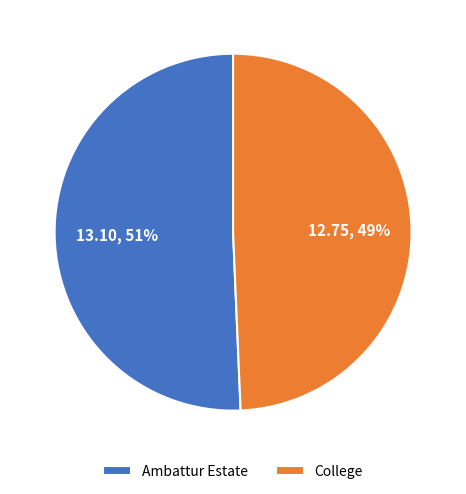

To the nearest percent, what is the average slice percentage?

50%